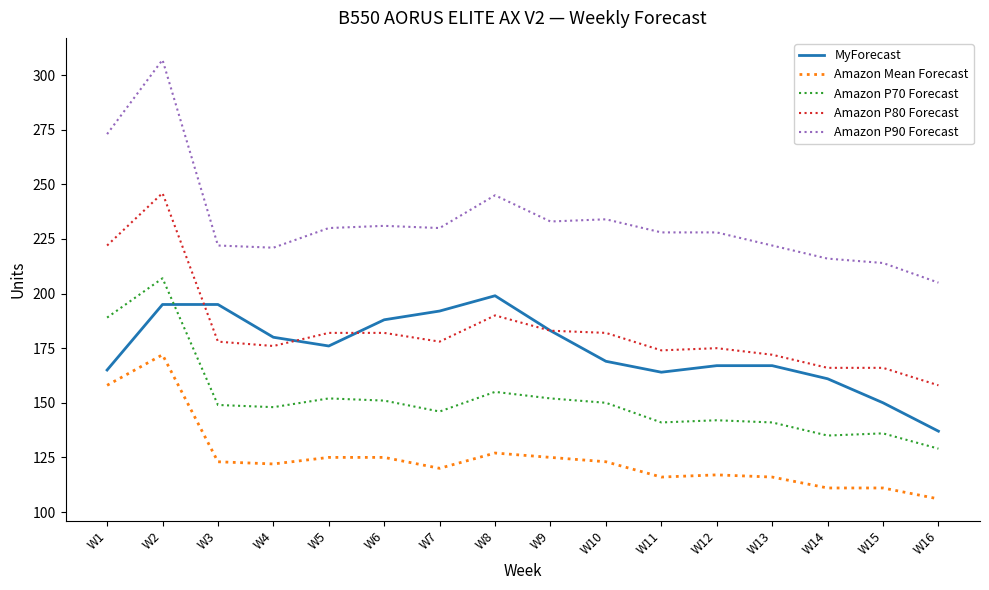

At how many categories does at least one series exceed 134?

16